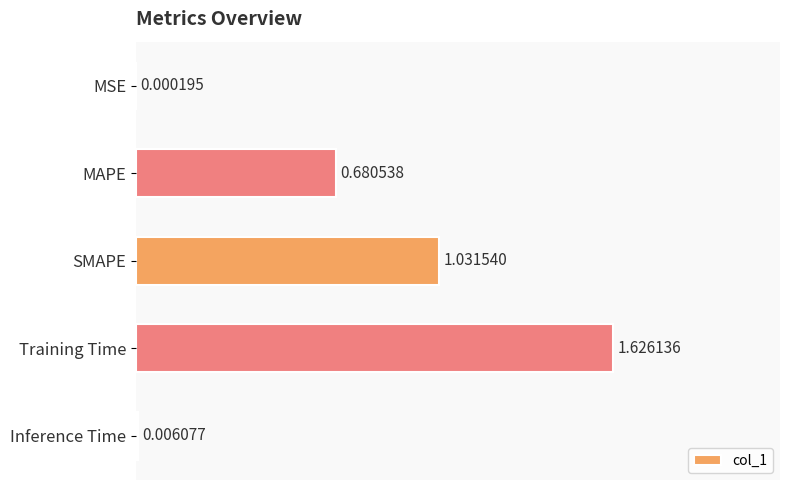

Which has a higher value, MSE or MAPE?

MAPE